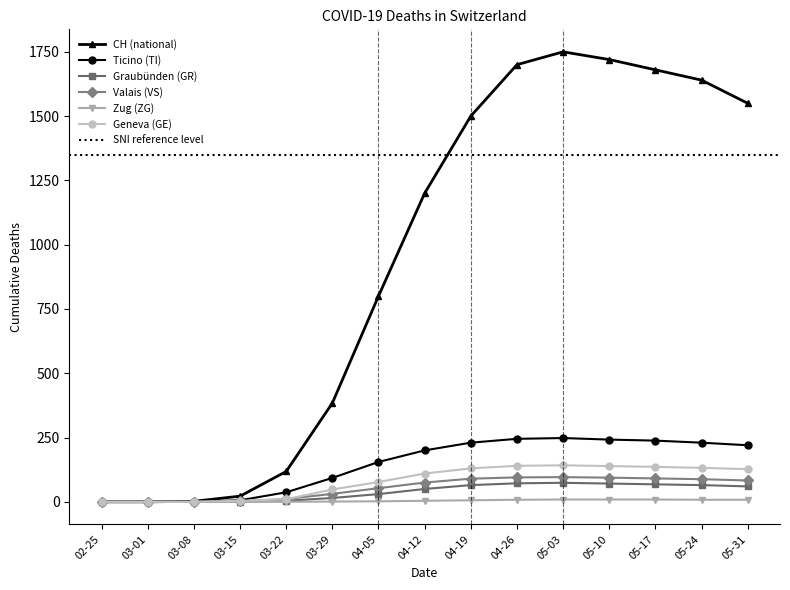

How many interior local peaks does the TI series have?

1